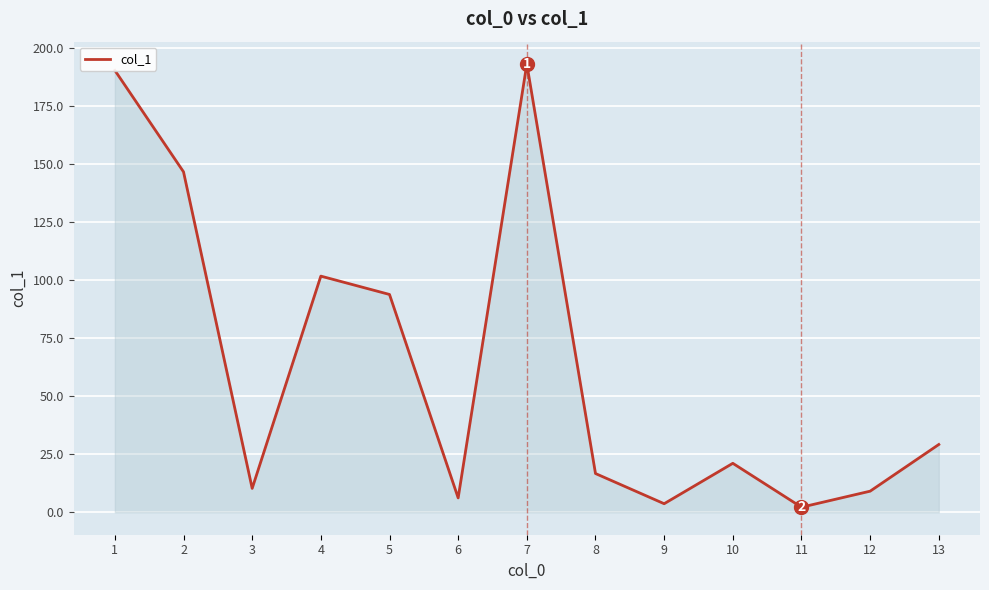

What is the difference between the values at 4 and 1?

88.6